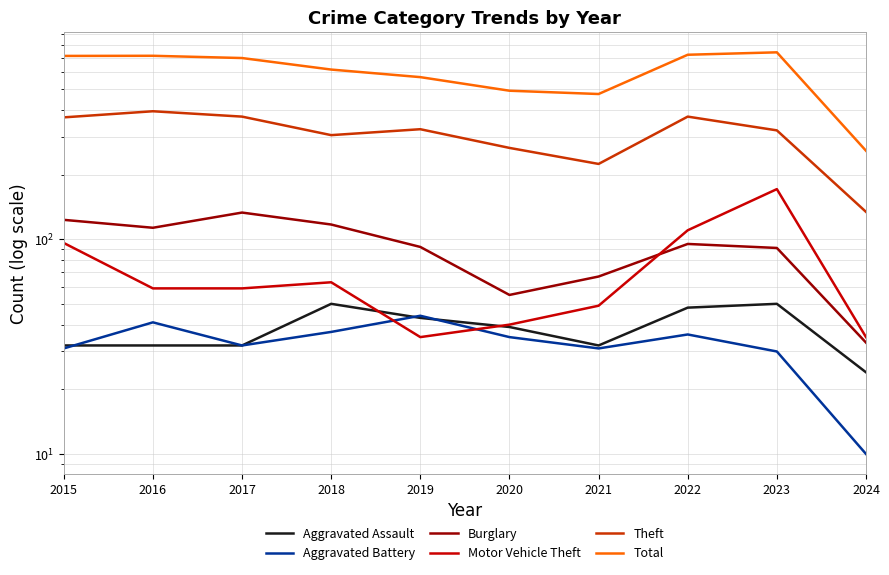

How many interior local valleys does the Theft series have?

2